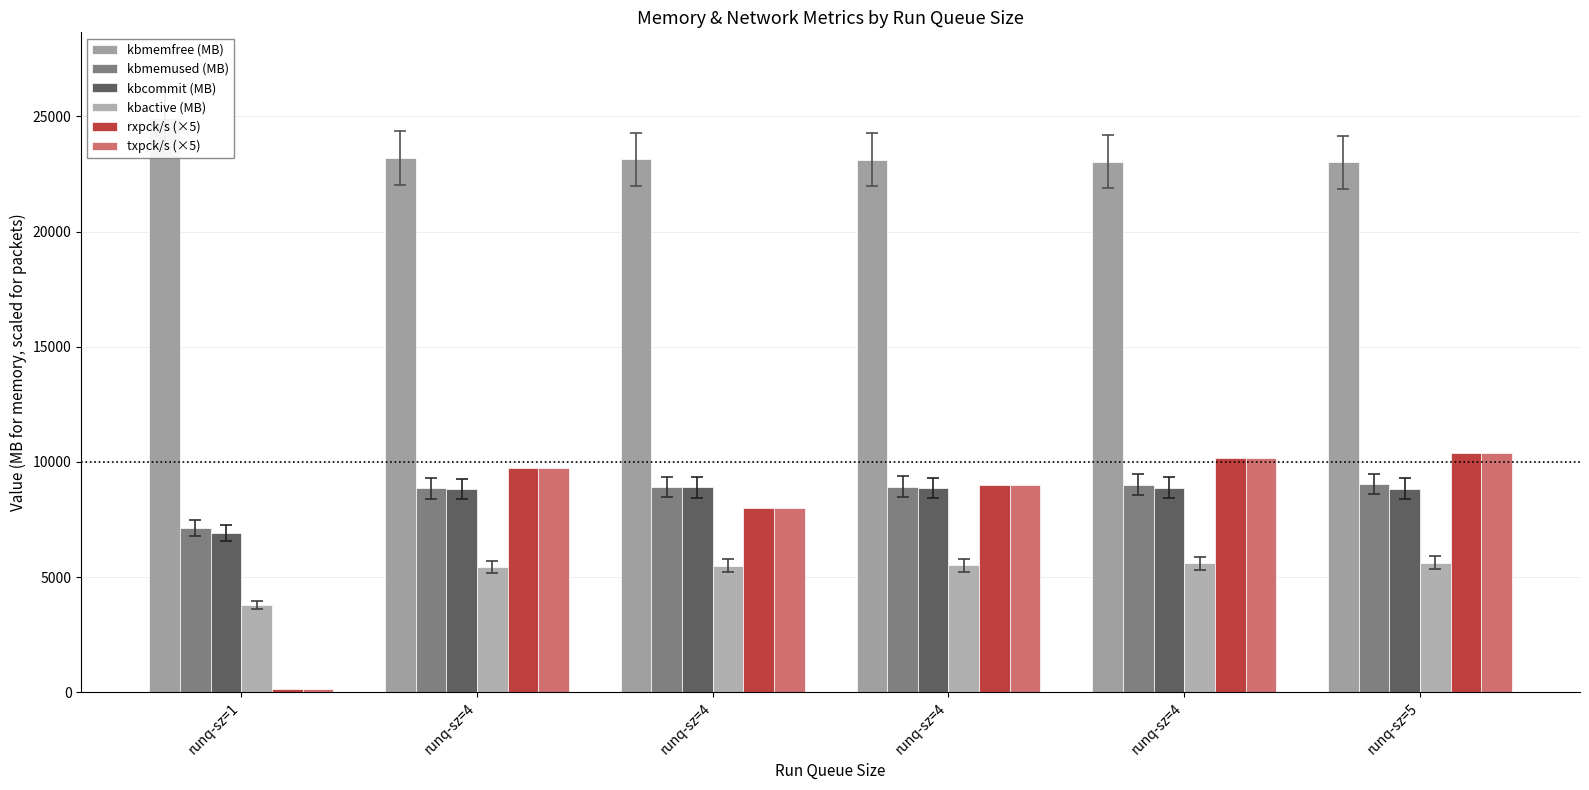

Where does the kbactive (MB) series first go above 5517?

runq-sz=4